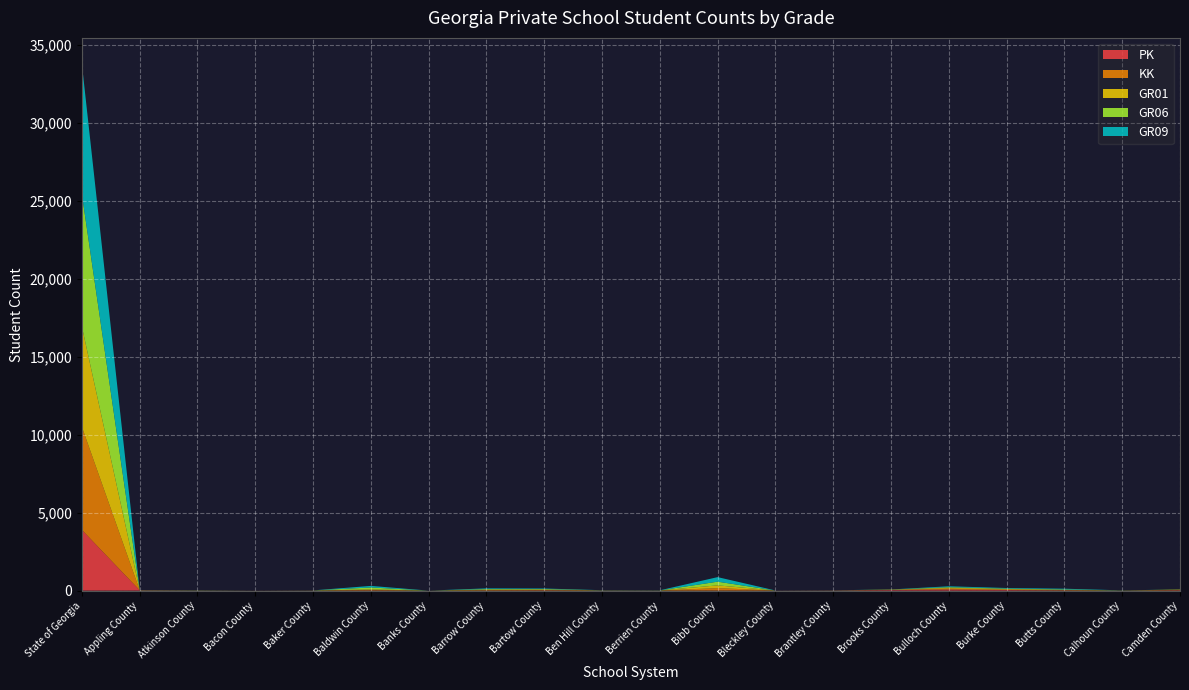

Reading left to right, list all the values displayed in this chart.

PK: 3897	19	4	1	4	13	0	8	15	5	3	6	5	11	39	75	39	16	0	26
KK: 6604	5	4	3	4	39	1	27	27	4	5	155	0	1	15	57	32	19	3	20
GR01: 6440	3	6	0	2	30	0	30	31	5	2	176	1	3	4	53	35	15	5	15
GR06: 8492	8	4	1	3	119	0	34	27	6	4	237	1	3	10	37	25	26	5	10
GR09: 8352	5	6	0	2	102	0	45	36	7	6	292	2	3	7	56	37	47	4	3